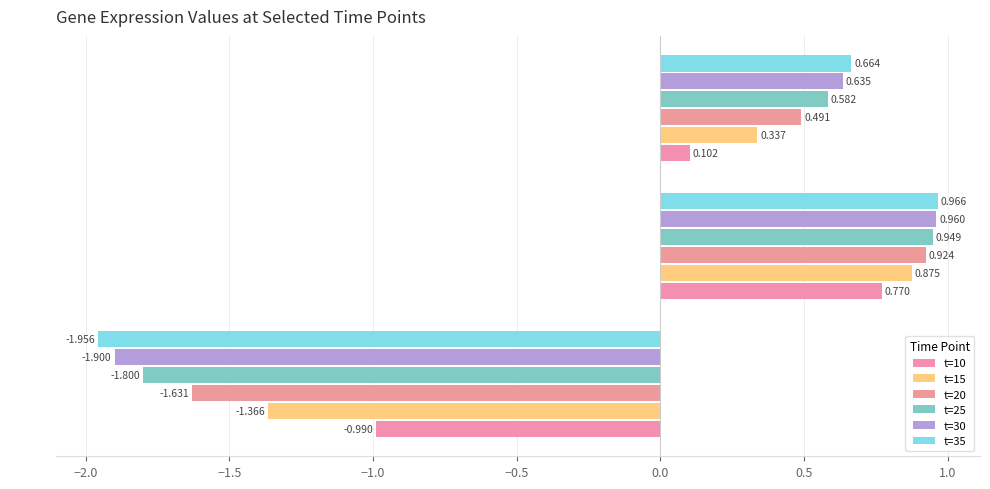

Which series has the largest total across all categories?

t=10